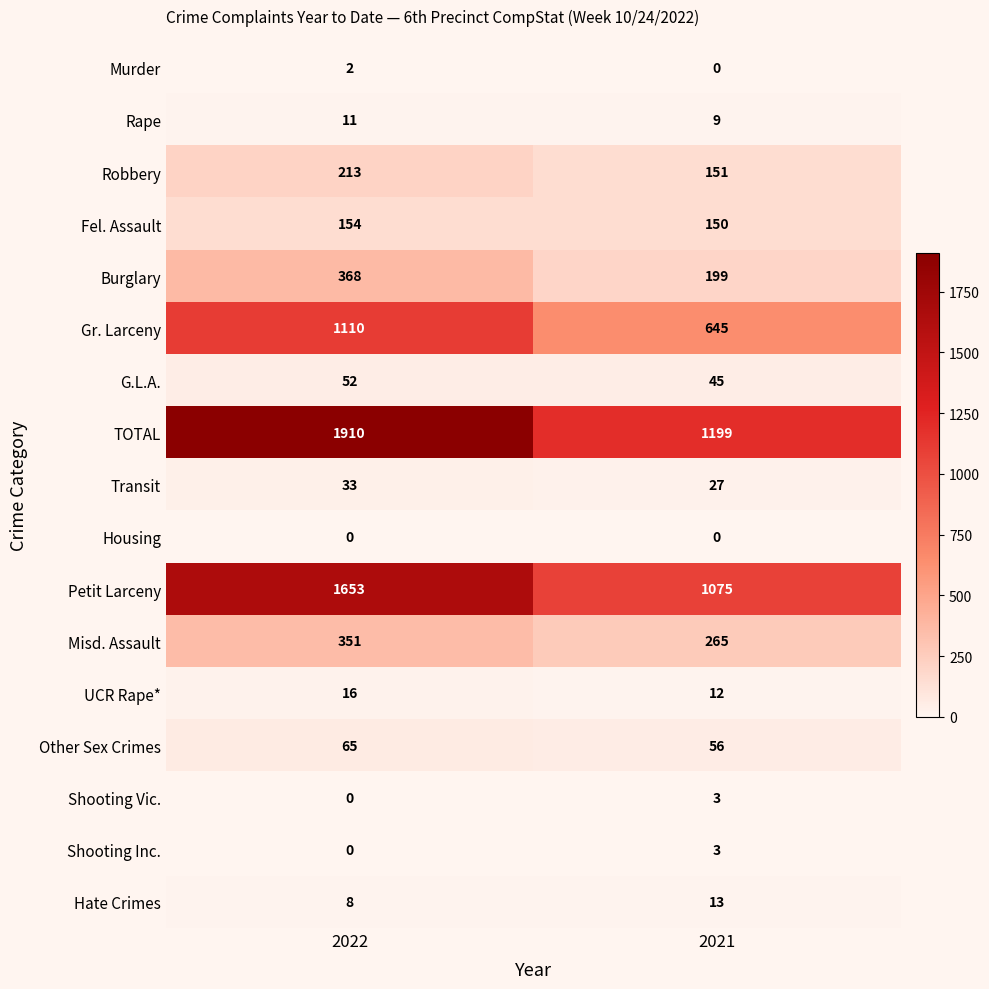

Which series has the widest spread of values?

TOTAL